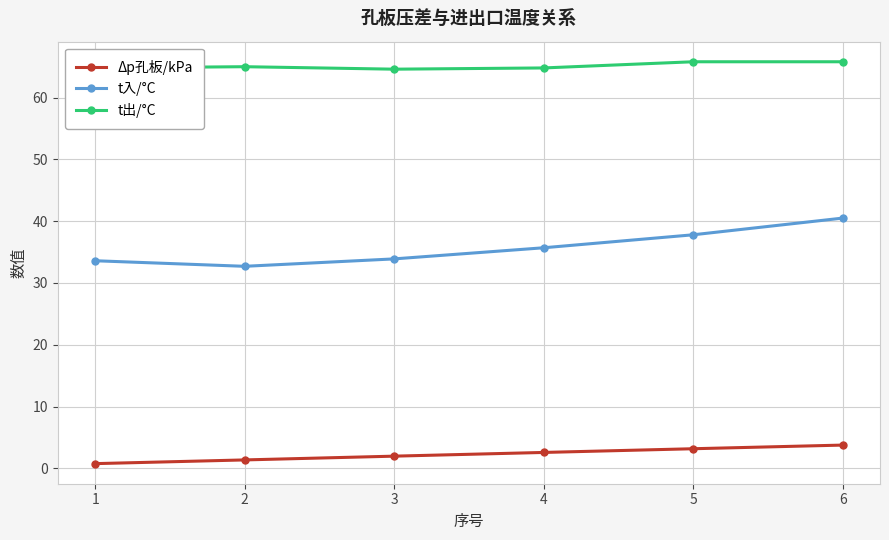

True or false: t出/°C and t入/°C intersect in this chart.

False